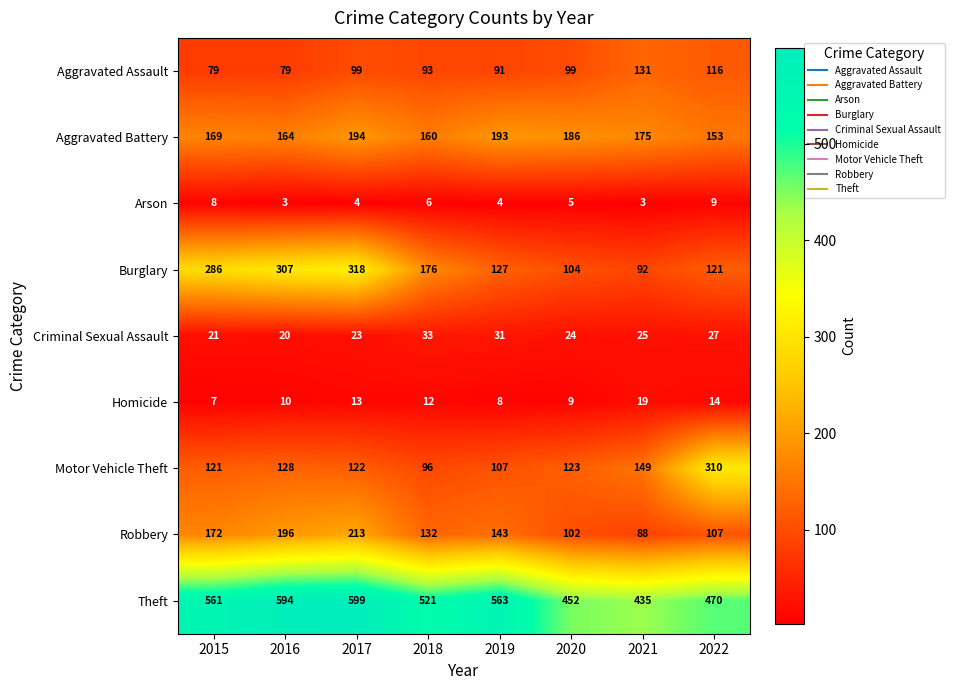

What is the difference between the second highest and minimum values in the Theft series?

159